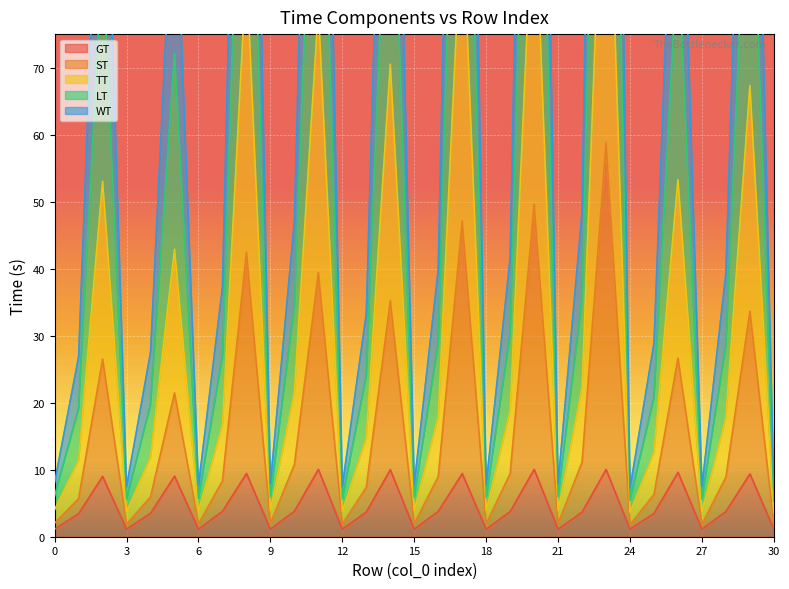

The WT series shows 58.7 at 22. True or false?

False